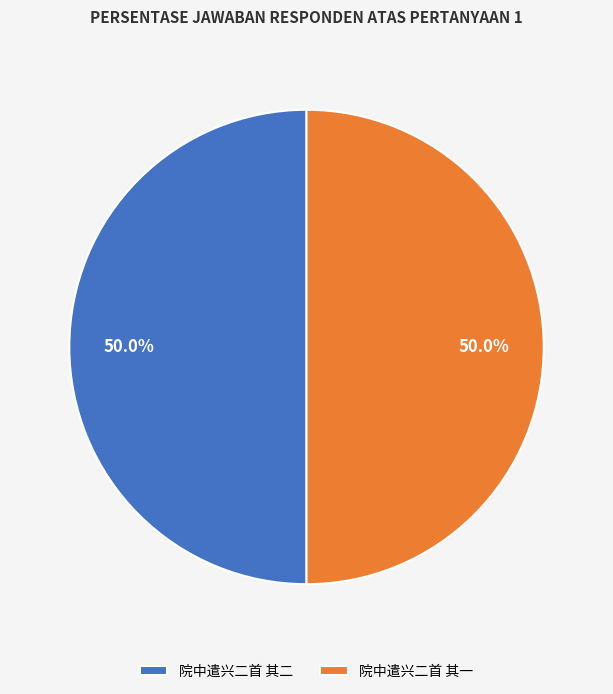

What percentage is NOT represented by 院中遣兴二首 其一?

50.0%